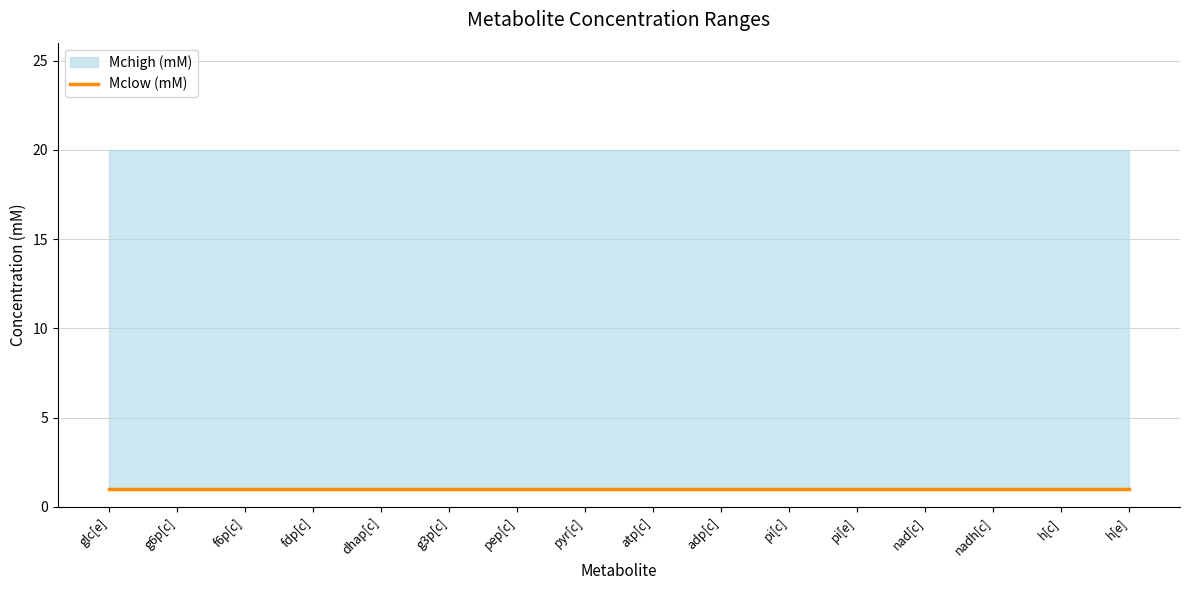

Reading left to right, what are all the values shown in this chart?

Mclow (mM): glc[e]=1	g6p[c]=1	f6p[c]=1	fdp[c]=1	dhap[c]=1	g3p[c]=1	pep[c]=1	pyr[c]=1	atp[c]=1	adp[c]=1	pi[c]=1	pi[e]=1	nad[c]=1	nadh[c]=1	h[c]=1	h[e]=1
Mchigh (mM): glc[e]=20	g6p[c]=20	f6p[c]=20	fdp[c]=20	dhap[c]=20	g3p[c]=20	pep[c]=20	pyr[c]=20	atp[c]=20	adp[c]=20	pi[c]=20	pi[e]=20	nad[c]=20	nadh[c]=20	h[c]=20	h[e]=20